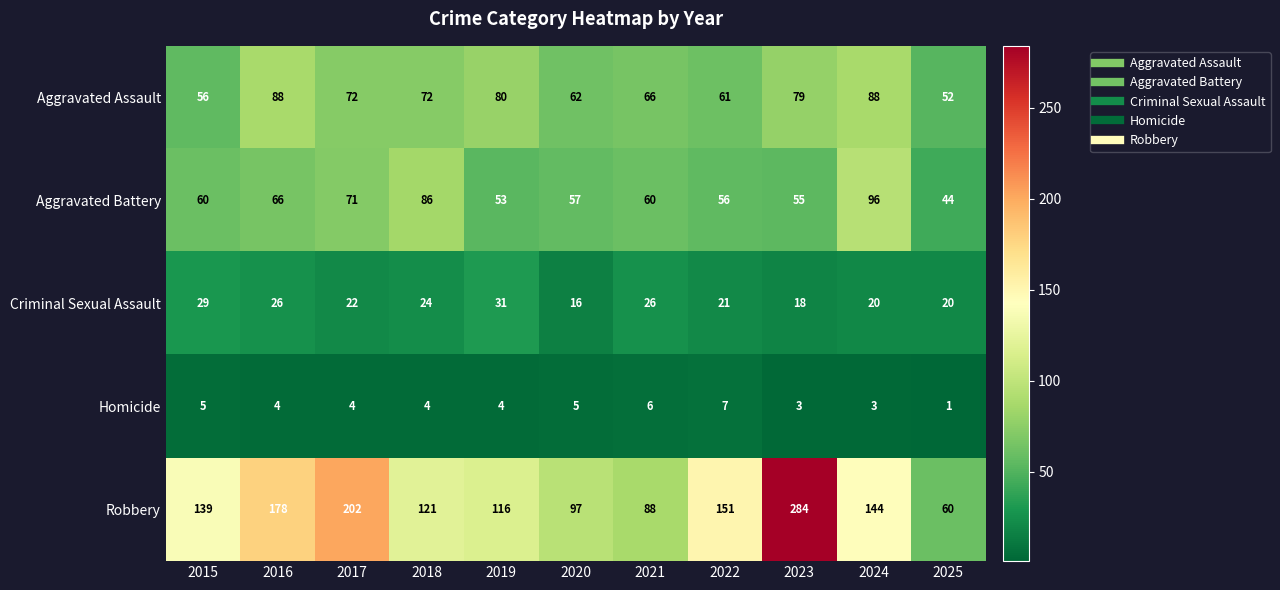

At which category is the sum across all series the highest?

2023